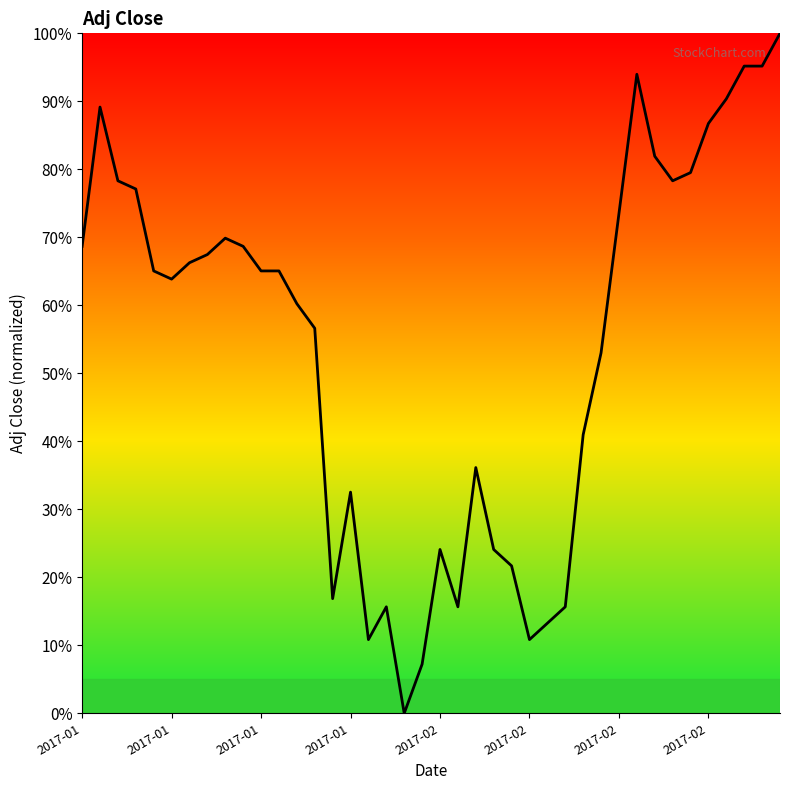

What is the difference between the maximum and minimum values?

100.0